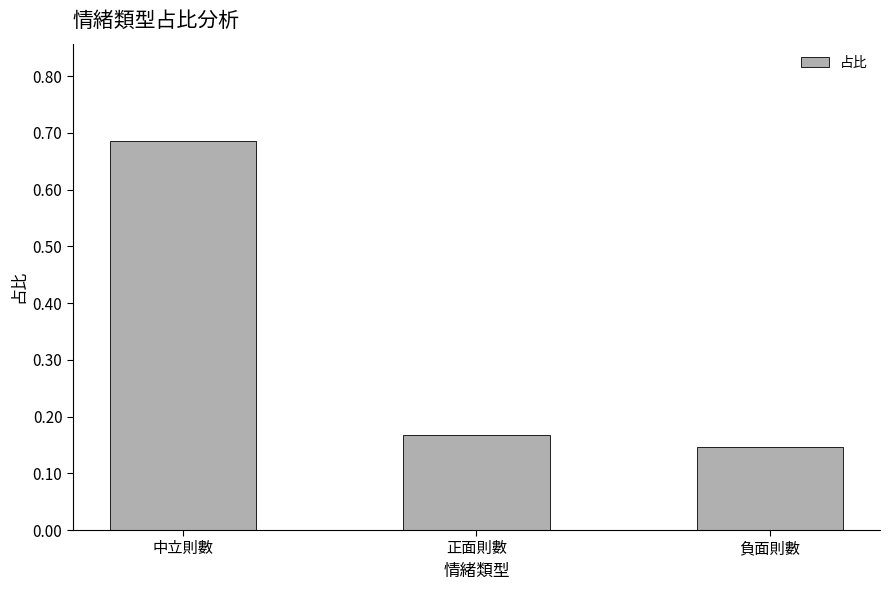

What is the average value?

0.3